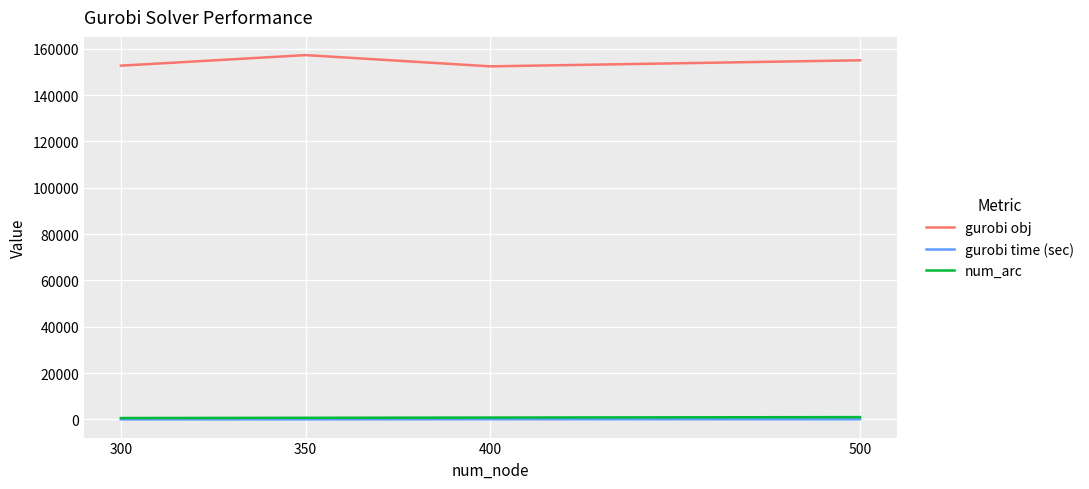

Does the chart display data point markers on the line(s)?

No